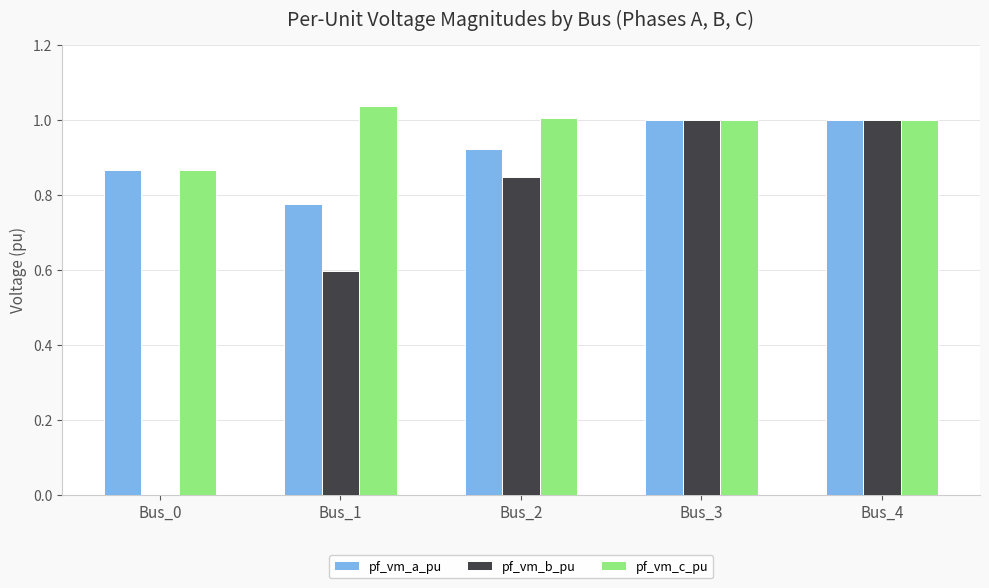

What are all the series names shown in the legend?

pf_vm_a_pu, pf_vm_b_pu, pf_vm_c_pu